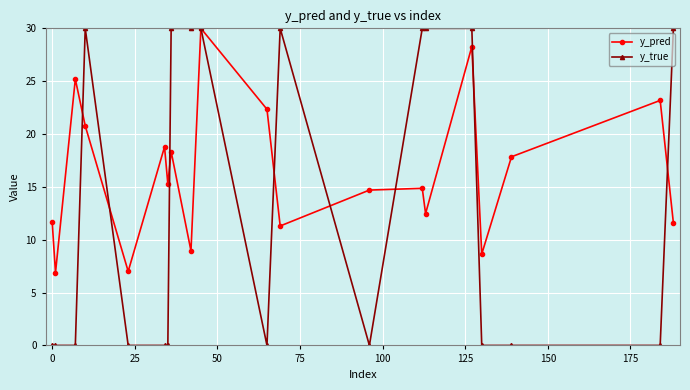

Which series has the largest total across all categories?

y_pred